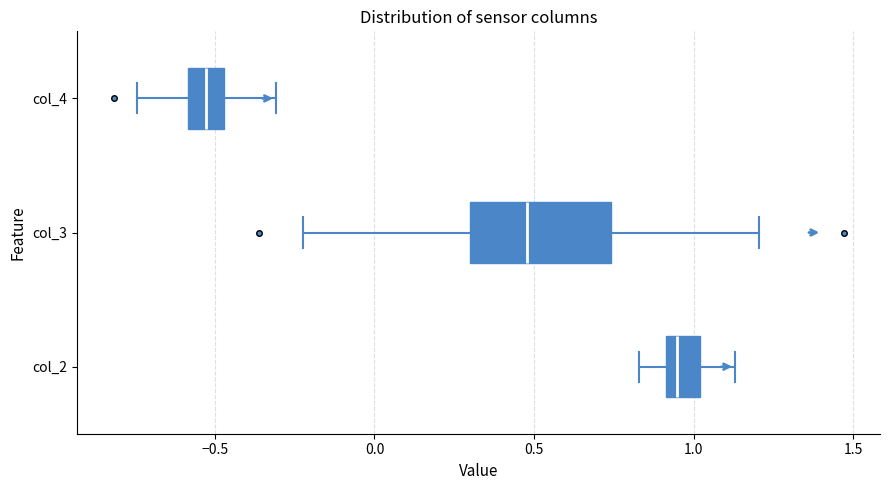

Which box has the furthest to the right median line?

col_2